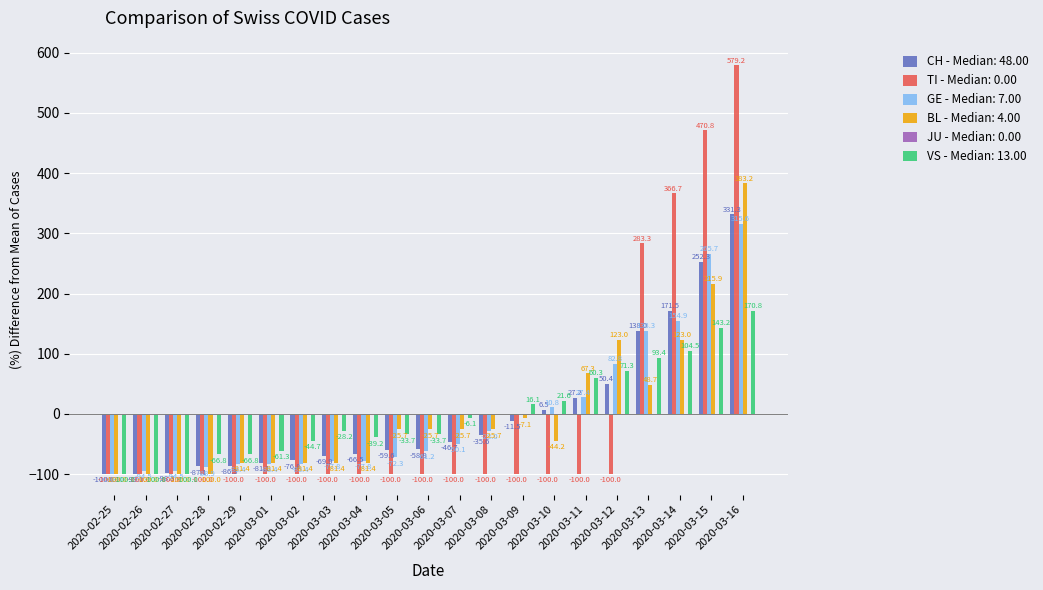

What is the maximum value shown in the chart?

579.2